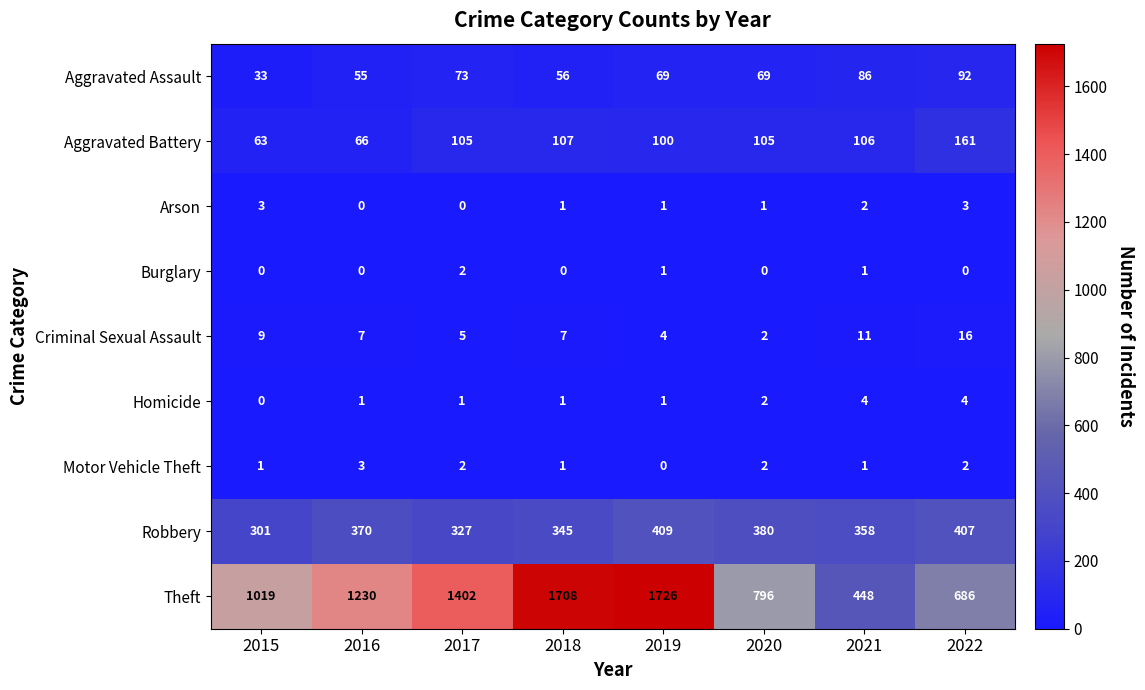

Is the value of Homicide at 2021 greater than the value of Criminal Sexual Assault at 2015?

No